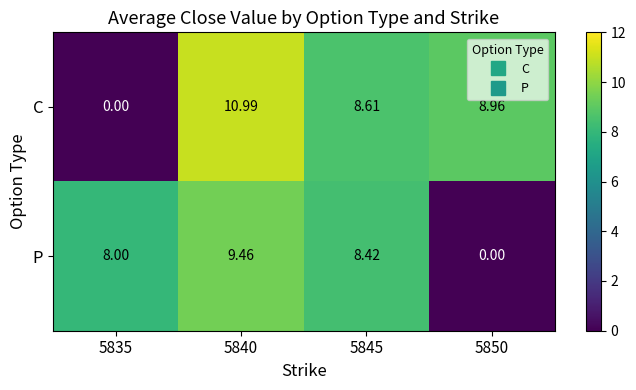

Rank the series by their average value, from highest to lowest.

C, P